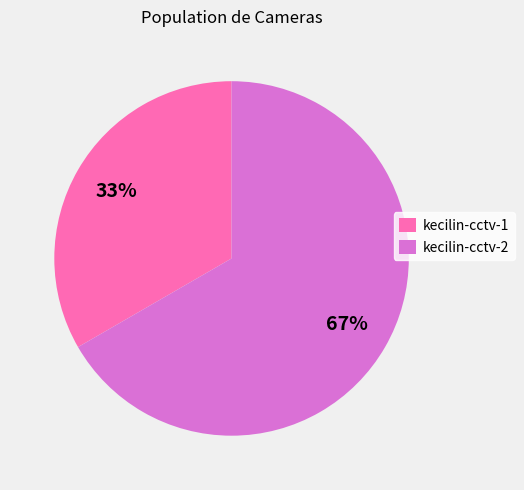

Count the number of slices in the pie.

2